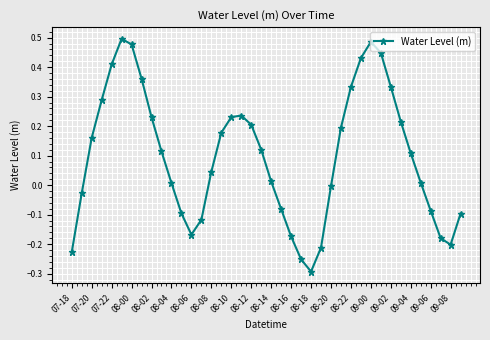

What is the difference between the maximum and second lowest values?

0.7